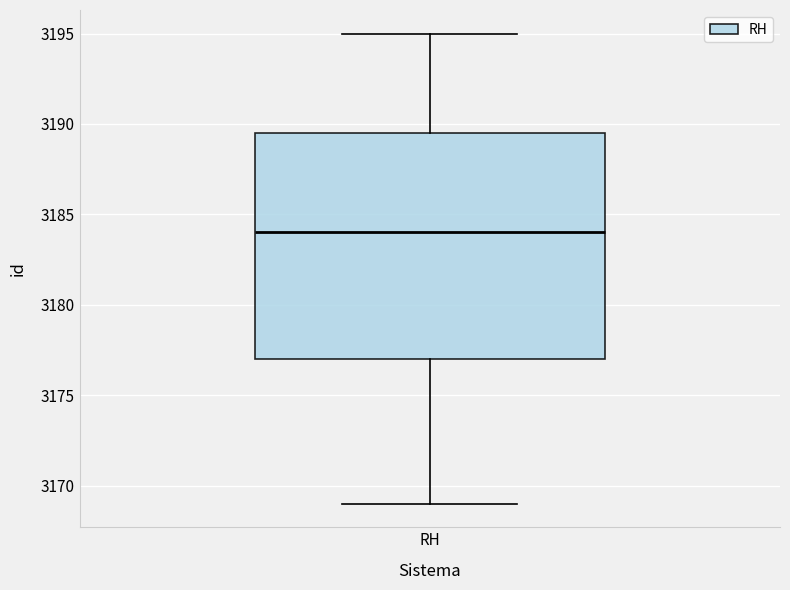

Read this box plot against the y-axis: the position of the median line, the range covered by the box, and the ends of both whiskers. The values are not printed on the chart, so give them approximately, as read against the axis.

median 3184.0, box 3177.0 to 3189.5, whiskers 3169.0 to 3195.0